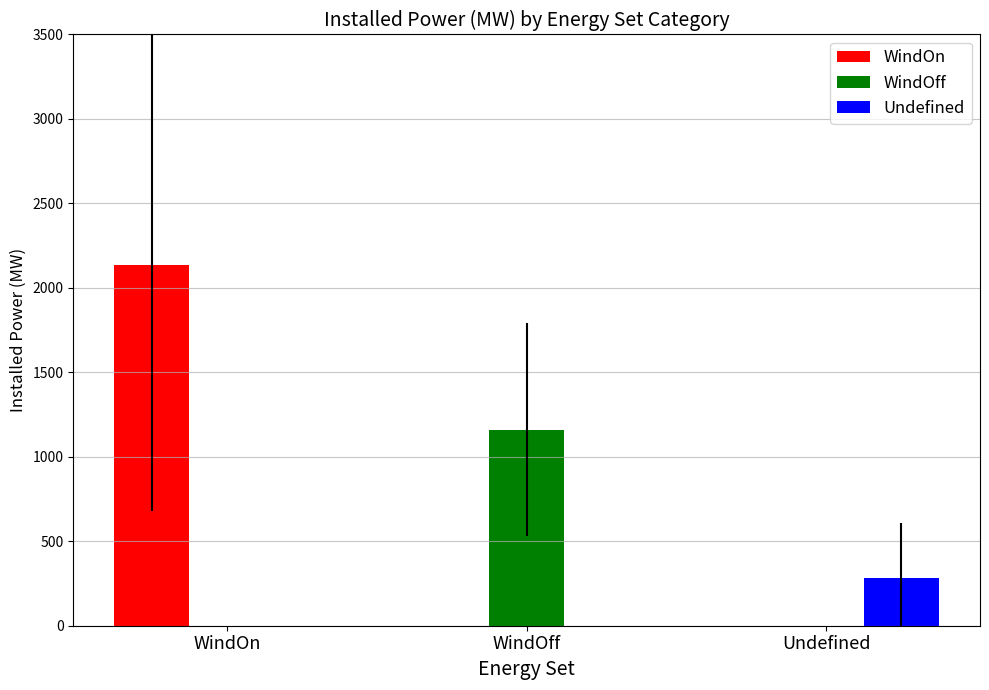

At which label does WindOff reach its peak?

WindOff